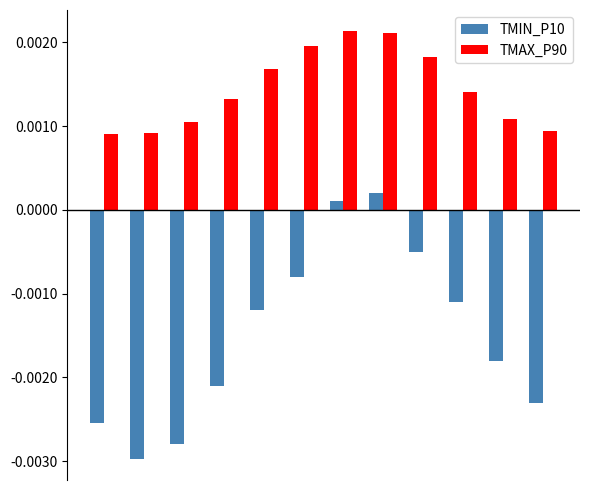

List the series in order of their overall mean, highest first.

TMAX_P90, TMIN_P10